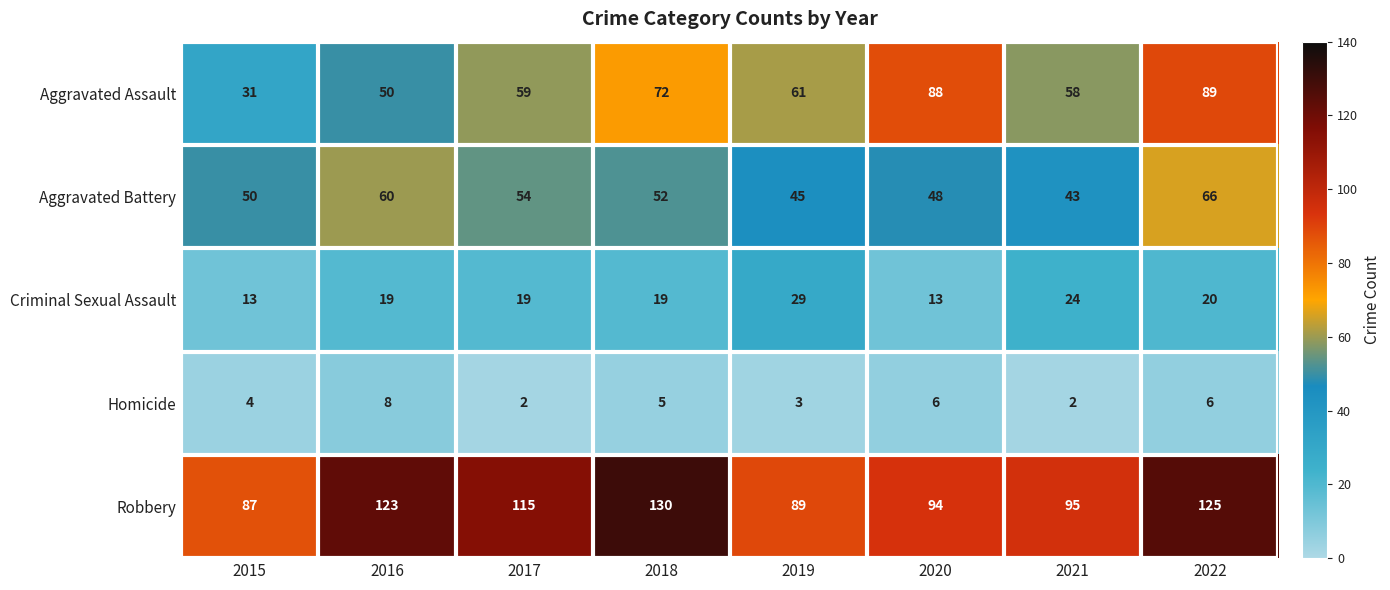

Where does the Aggravated Assault series first go above 61?

2018